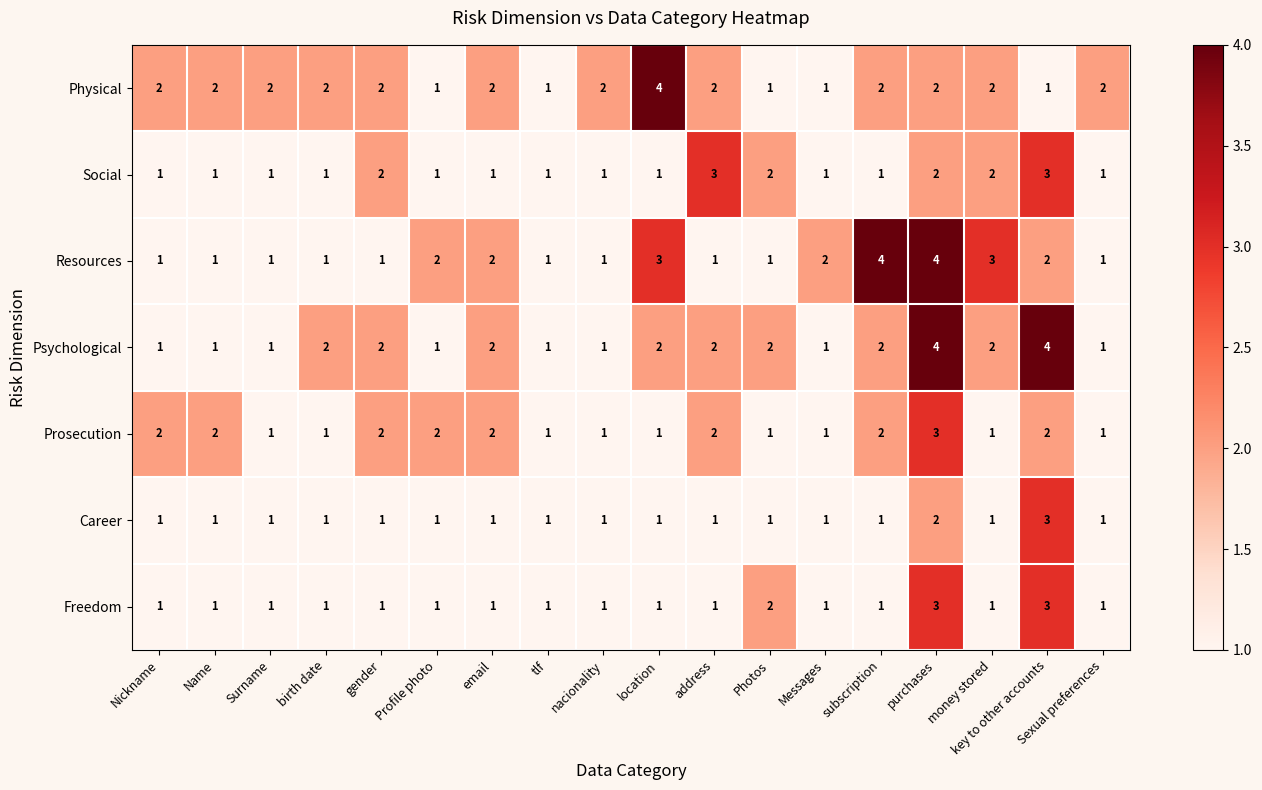

What is the difference between the maximum and minimum values in the Psychological series?

3